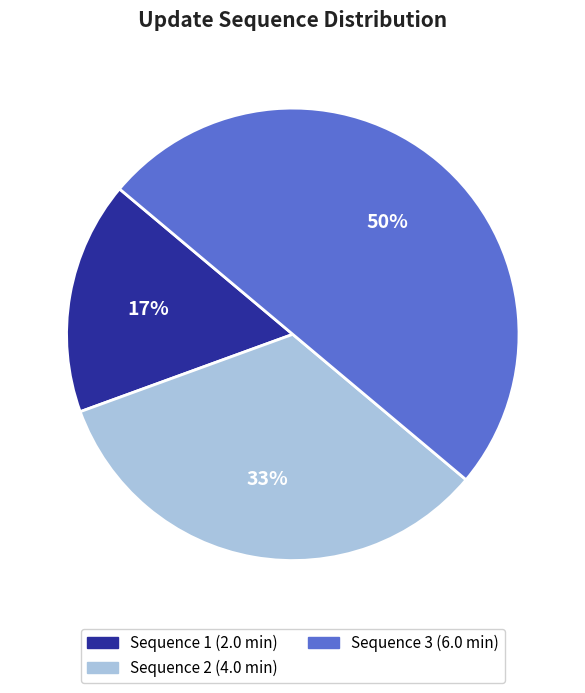

To the nearest percent, what is the average slice percentage?

33%